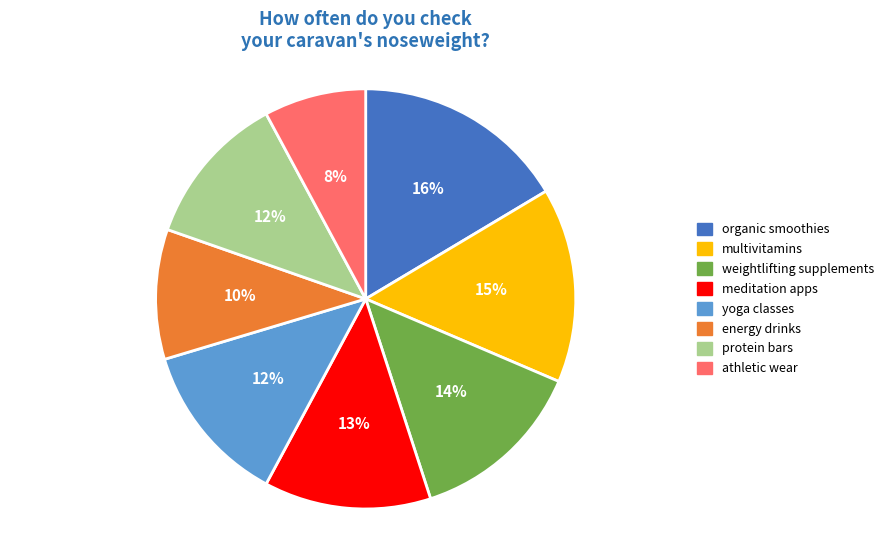

Combined, do energy drinks and organic smoothies account for over 50%?

No